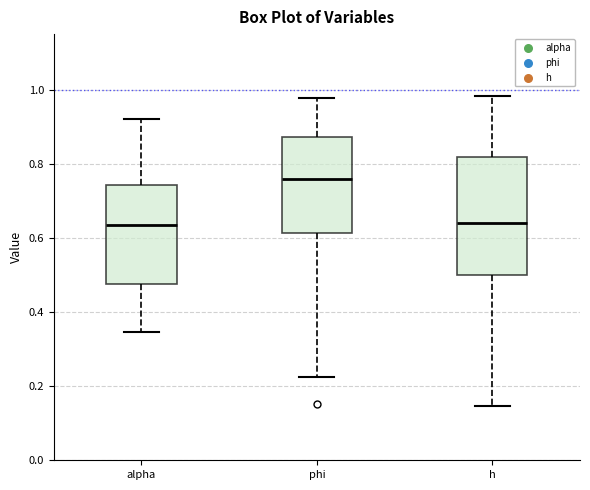

Comparing the boxes themselves (not the whiskers), which one is the tallest?

h